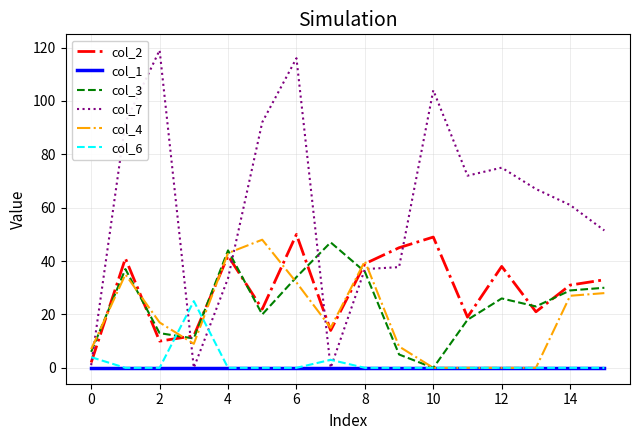

Reading left to right, transcribe all the data shown in this chart.

col_2: 2.0	41.0	10.0	12.0	42.0	22.0	50.0	14.0	39.0	45.0	49.0	19.0	38.0	21.0	31.0	33.0
col_1: 0.0	0.0	0.0	0.0	0.0	0.0	0.0	0.0	0.0	0.0	0.0	0.0	0.0	0.0	0.0	0.0
col_3: 6.0	37.0	13.0	11.0	44.0	20.0	34.0	47.0	36.0	5.0	0.0	18.0	26.0	23.0	29.0	30.0
col_7: 1.0	92.0	119.0	0.0	33.5	92.0	116.0	0.0	37.0	37.7	104.0	72.0	75.0	67.0	61.0	51.5
col_4: 7.0	35.0	17.0	9.0	43.0	48.0	32.0	15.0	40.0	8.0	0.0	0.0	0.0	0.0	27.0	28.0
col_6: 4.0	0.0	0.0	25.0	0.0	0.0	0.0	3.0	0.0	0.0	0.0	0.0	0.0	0.0	0.0	0.0